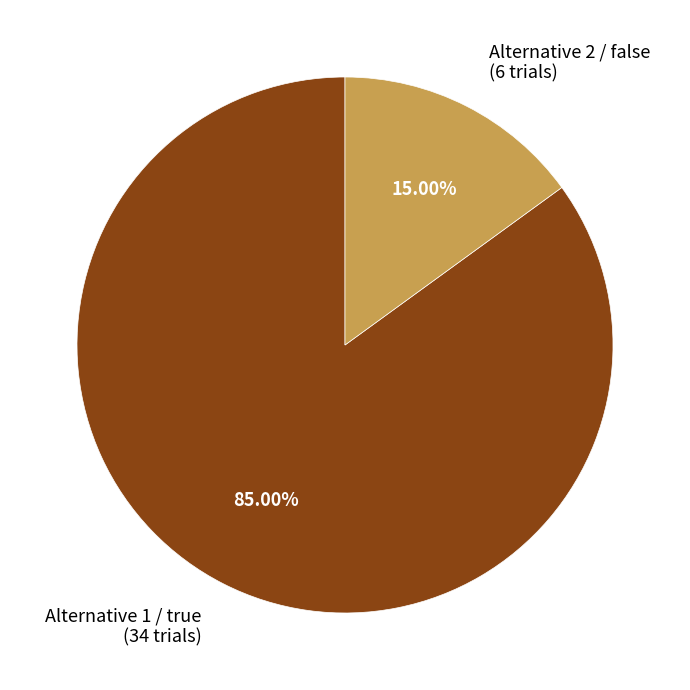

How many slices are in this pie chart?

2